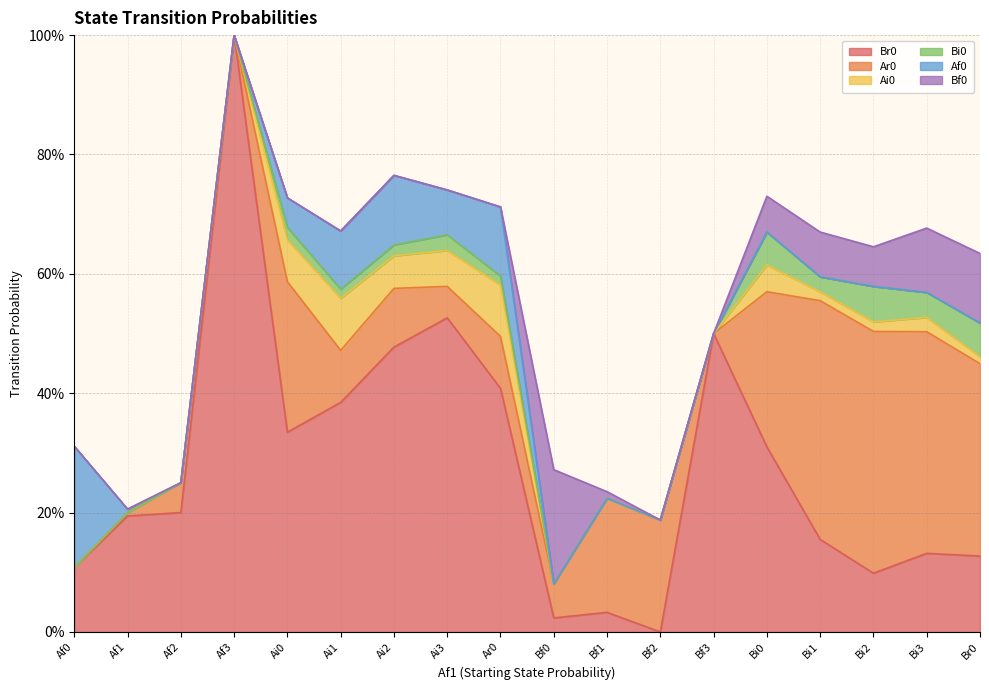

Reading left to right, transcribe all the data shown in this chart.

Br0: Af0=0.1	Af1=0.2	Af2=0.2	Af3=1.0	Ai0=0.3	Ai1=0.4	Ai2=0.5	Ai3=0.5	Ar0=0.4	Bf0=0.0	Bf1=0.0	Bf2=0.0	Bf3=0.5	Bi0=0.3	Bi1=0.2	Bi2=0.1	Bi3=0.1	Br0=0.1
Ar0: Af0=0.0	Af1=0.0	Af2=0.1	Af3=0.0	Ai0=0.3	Ai1=0.1	Ai2=0.1	Ai3=0.1	Ar0=0.1	Bf0=0.1	Bf1=0.2	Bf2=0.2	Bf3=0.0	Bi0=0.3	Bi1=0.4	Bi2=0.4	Bi3=0.4	Br0=0.3
Ai0: Af0=0.0	Af1=0.0	Af2=0.0	Af3=0.0	Ai0=0.1	Ai1=0.1	Ai2=0.1	Ai3=0.1	Ar0=0.1	Bf0=0.0	Bf1=0.0	Bf2=0.0	Bf3=0.0	Bi0=0.0	Bi1=0.0	Bi2=0.0	Bi3=0.0	Br0=0.0
Bi0: Af0=0.0	Af1=0.0	Af2=0.0	Af3=0.0	Ai0=0.0	Ai1=0.0	Ai2=0.0	Ai3=0.0	Ar0=0.0	Bf0=0.0	Bf1=0.0	Bf2=0.0	Bf3=0.0	Bi0=0.1	Bi1=0.0	Bi2=0.1	Bi3=0.0	Br0=0.1
Af0: Af0=0.2	Af1=0.0	Af2=0.0	Af3=0.0	Ai0=0.0	Ai1=0.1	Ai2=0.1	Ai3=0.1	Ar0=0.1	Bf0=0.0	Bf1=0.0	Bf2=0.0	Bf3=0.0	Bi0=0.0	Bi1=0.0	Bi2=0.0	Bi3=0.0	Br0=0.0
Bf0: Af0=0.0	Af1=0.0	Af2=0.0	Af3=0.0	Ai0=0.0	Ai1=0.0	Ai2=0.0	Ai3=0.0	Ar0=0.0	Bf0=0.2	Bf1=0.0	Bf2=0.0	Bf3=0.0	Bi0=0.1	Bi1=0.1	Bi2=0.1	Bi3=0.1	Br0=0.1